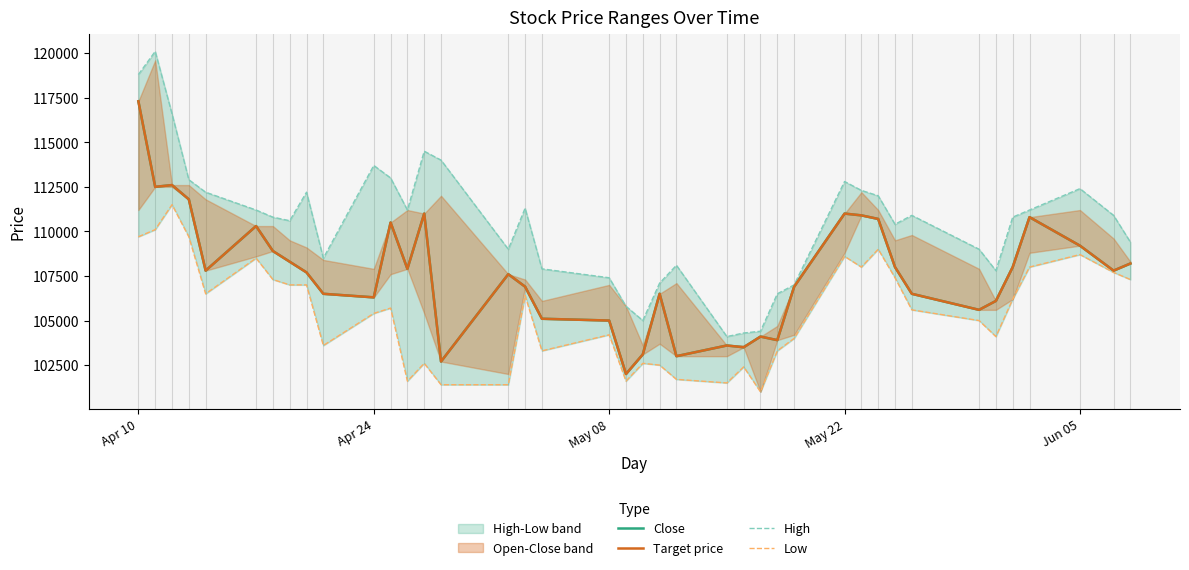

What is the approximate value of High at Jun 05, to the nearest 50?

112400